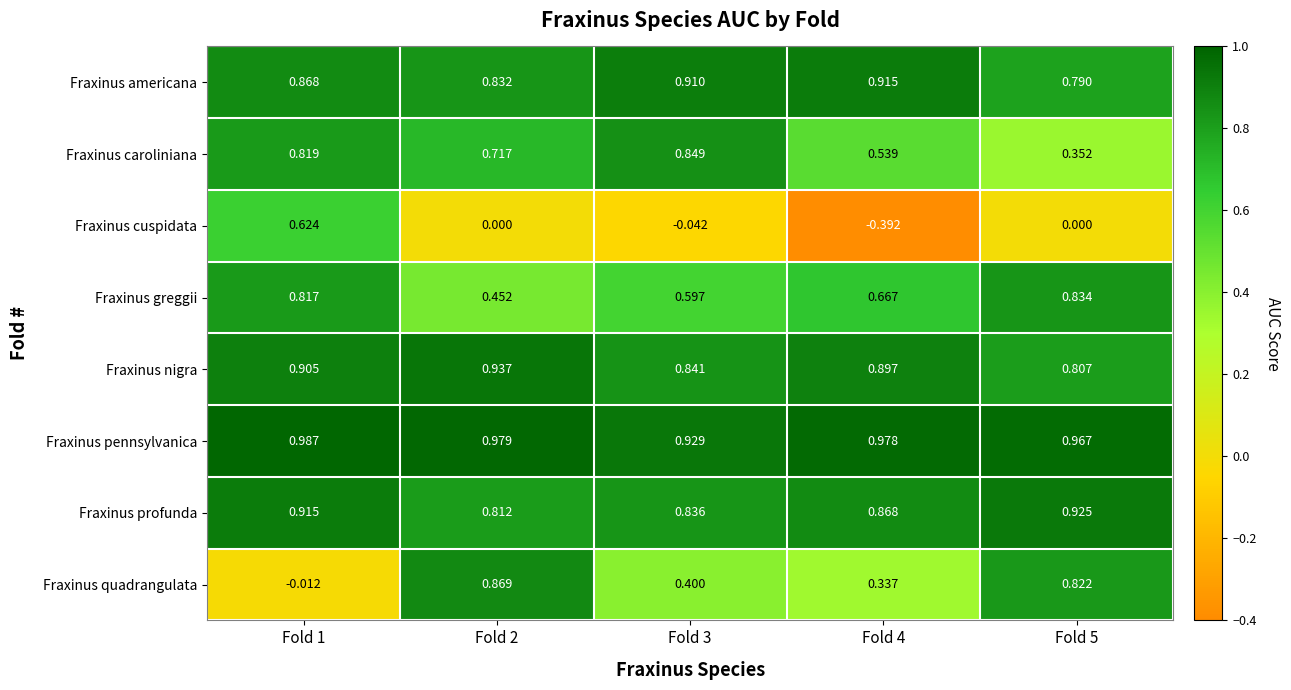

Rank the series by their maximum value, from highest to lowest.

Fraxinus pennsylvanica, Fraxinus nigra, Fraxinus profunda, Fraxinus americana, Fraxinus quadrangulata, Fraxinus caroliniana, Fraxinus greggii, Fraxinus cuspidata